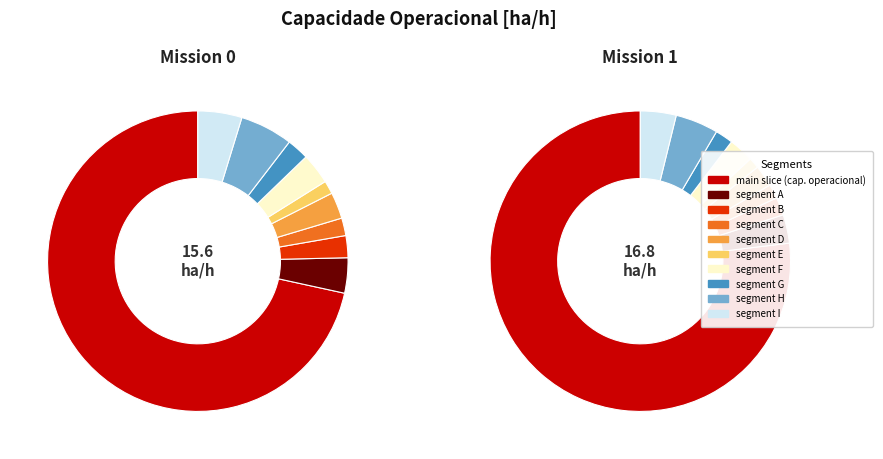

To the nearest percent, what portion does 1 represent?

52%